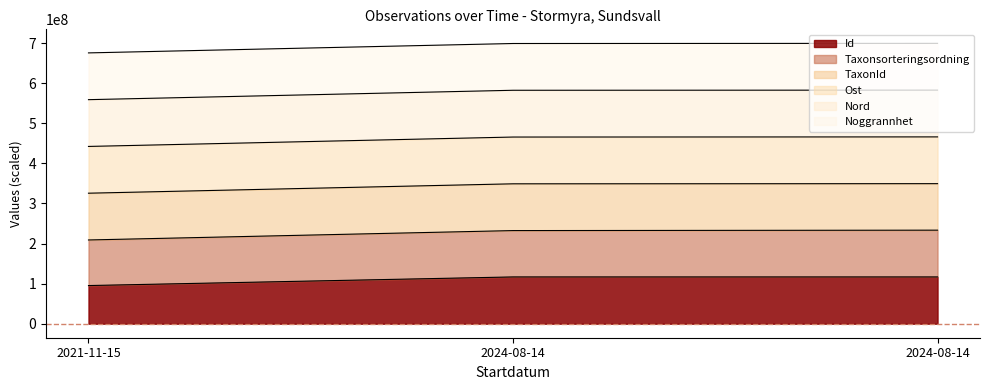

Does the chart have visible grid lines?

No